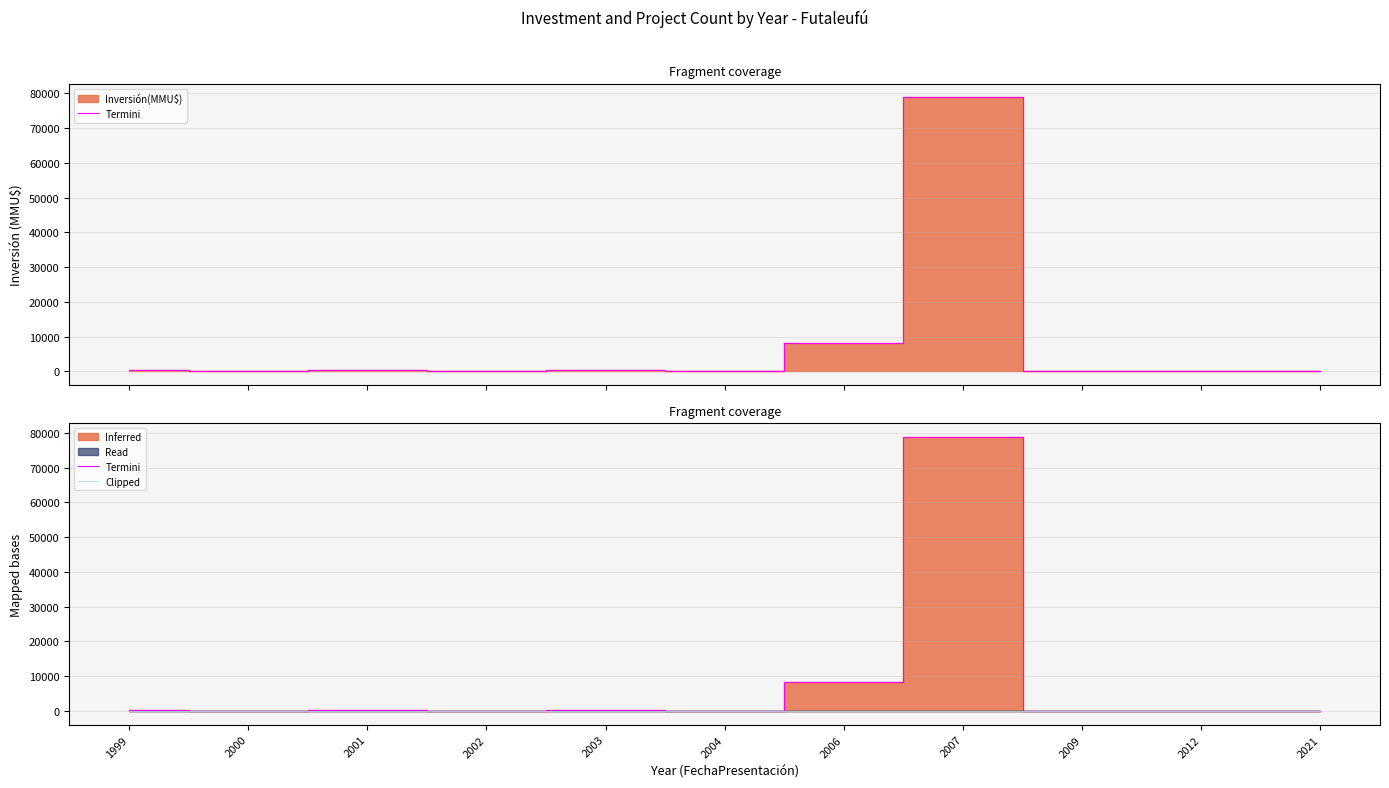

At which category does the chart reach its peak across all series?

2007